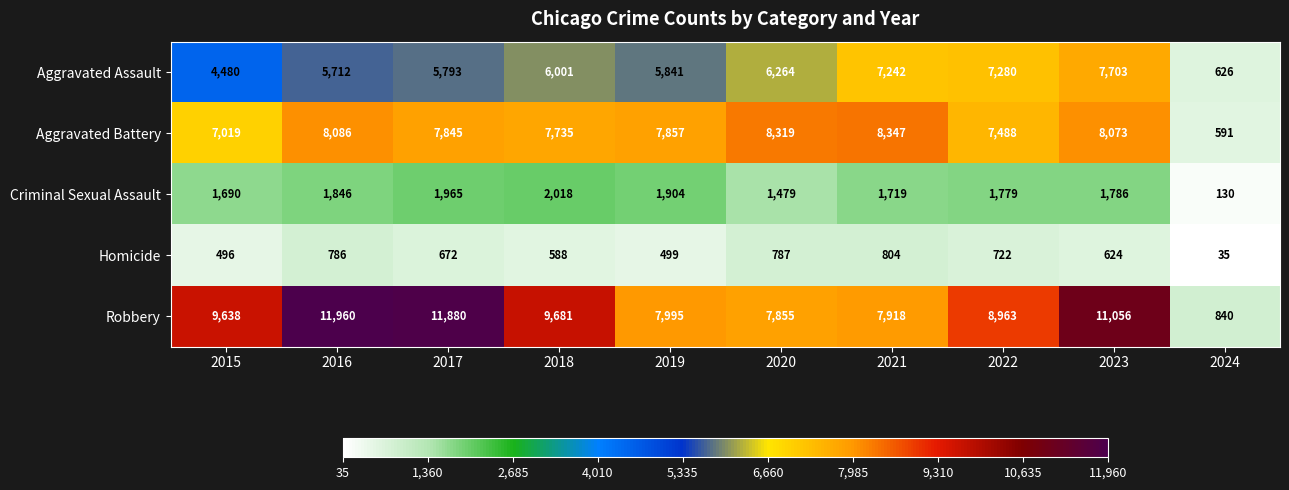

How many categories are shown in the chart?

10